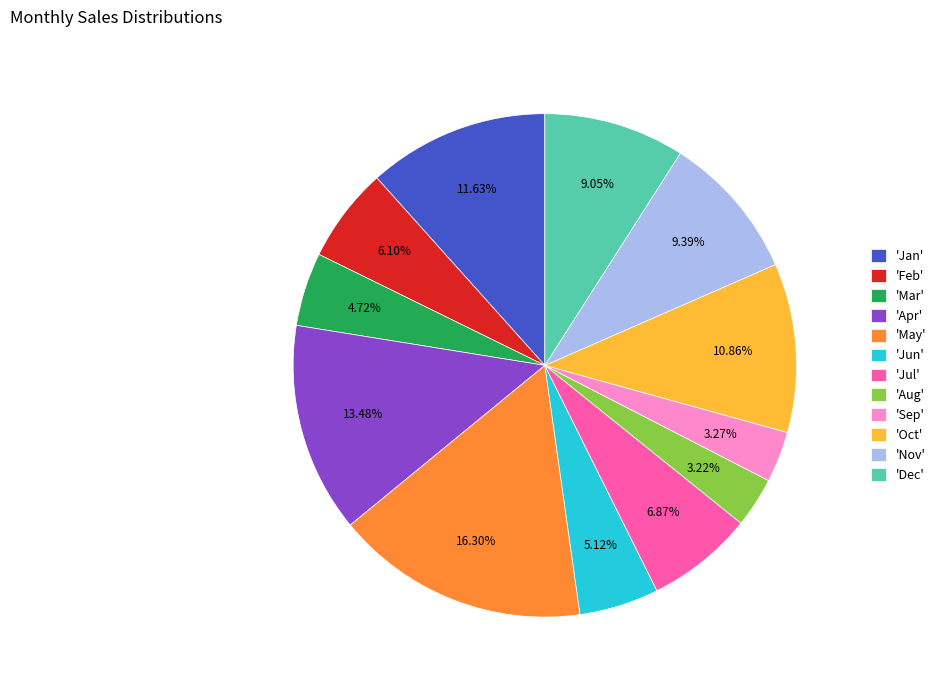

Which slice is the largest?

'May'